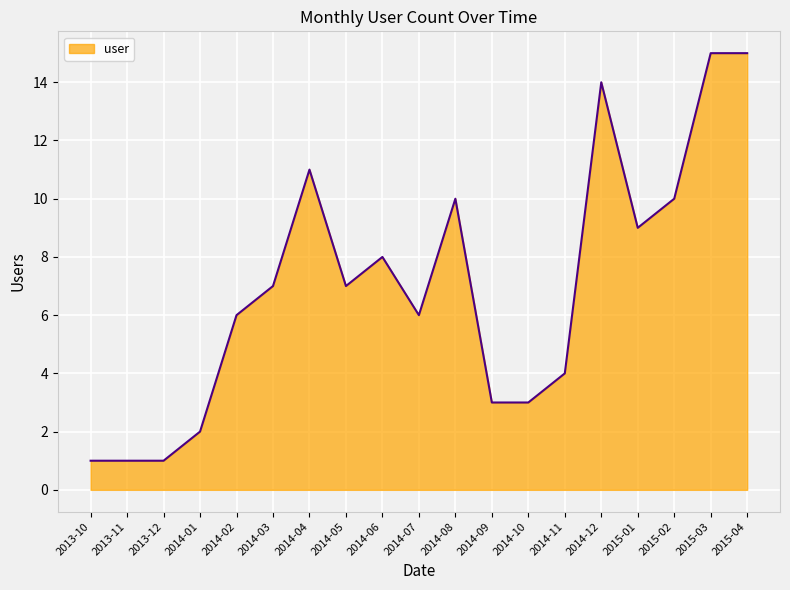

What position from the left is 2014-02?

5